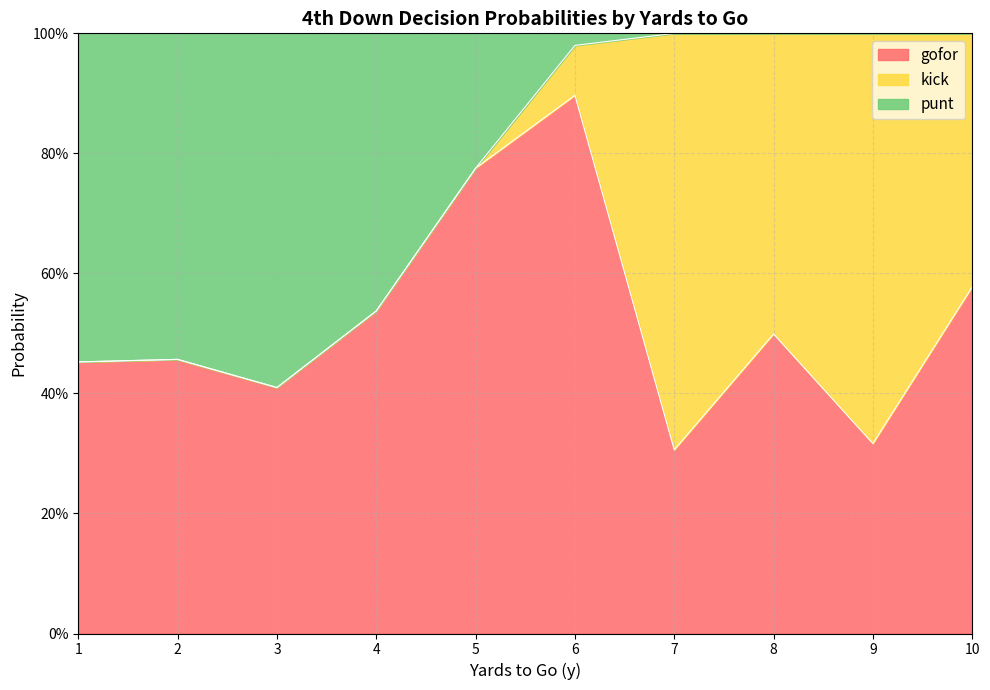

What are all the series names shown in the legend?

gofor, kick, punt